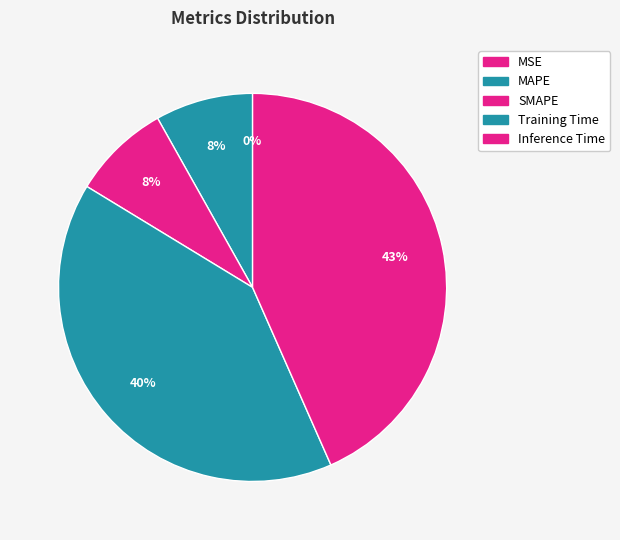

True or false: MSE accounts for 1% of the total.

False